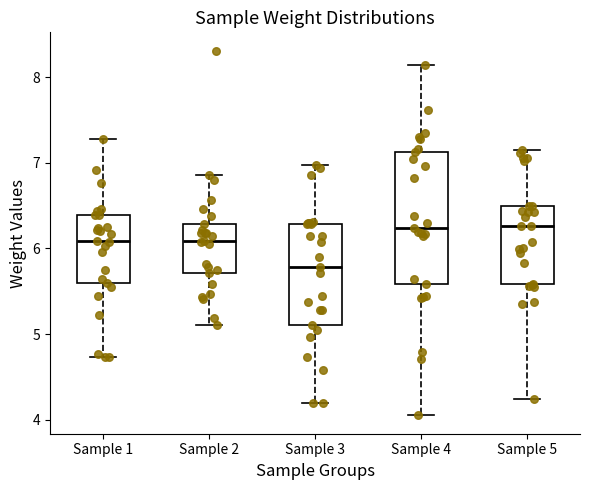

Which box has the lowest median line?

Sample 3